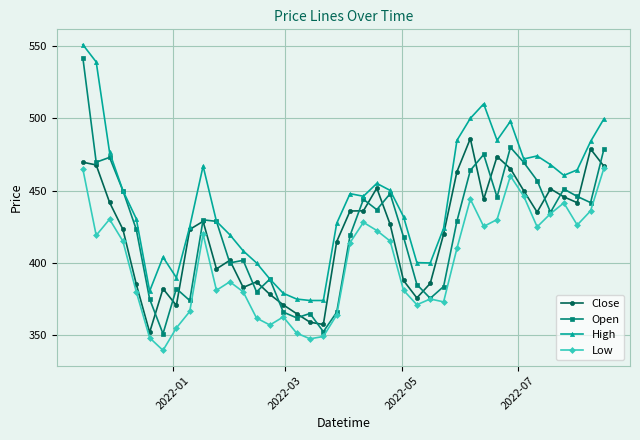

What are all the series names shown in the legend?

Close, Open, High, Low